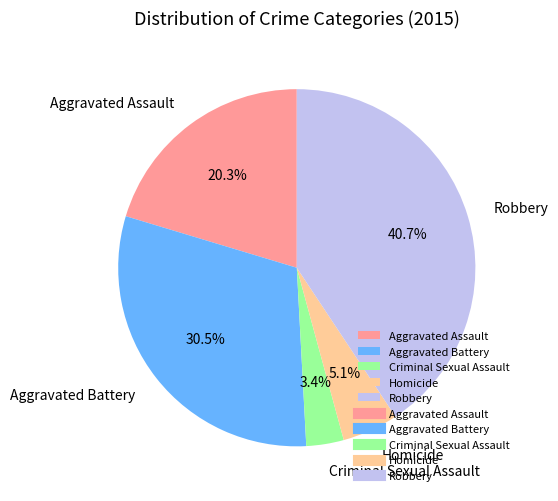

Is it true that Criminal Sexual Assault is 10% of the pie?

False